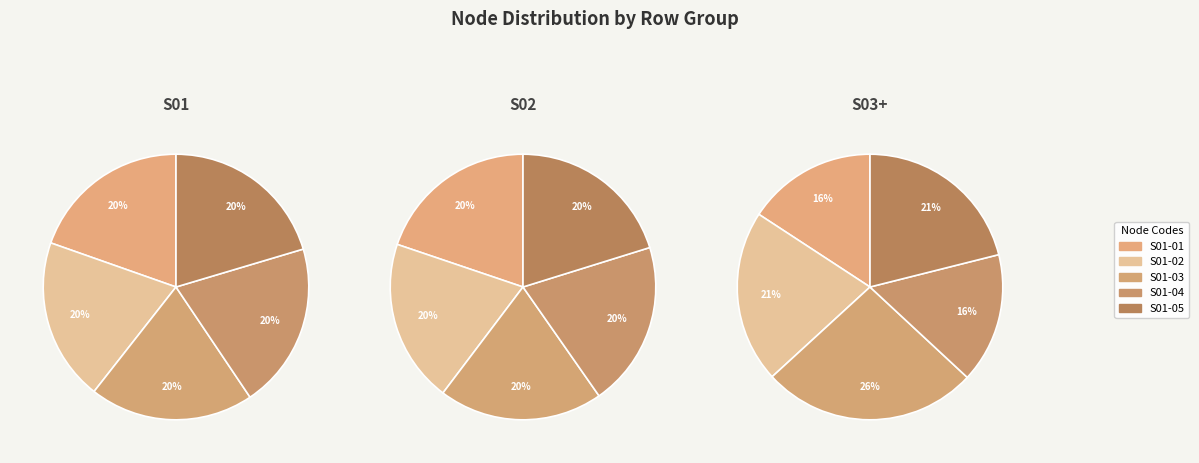

To the nearest percent, what is the difference between the largest and smallest slice percentages?

11%